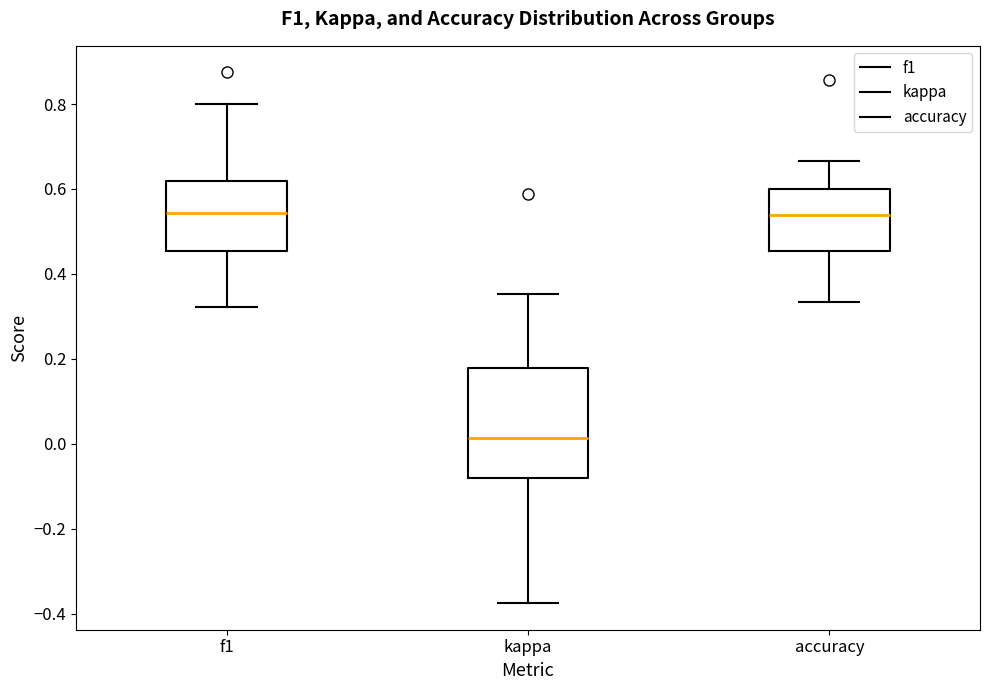

Comparing the boxes themselves (not the whiskers), which one is the tallest?

kappa